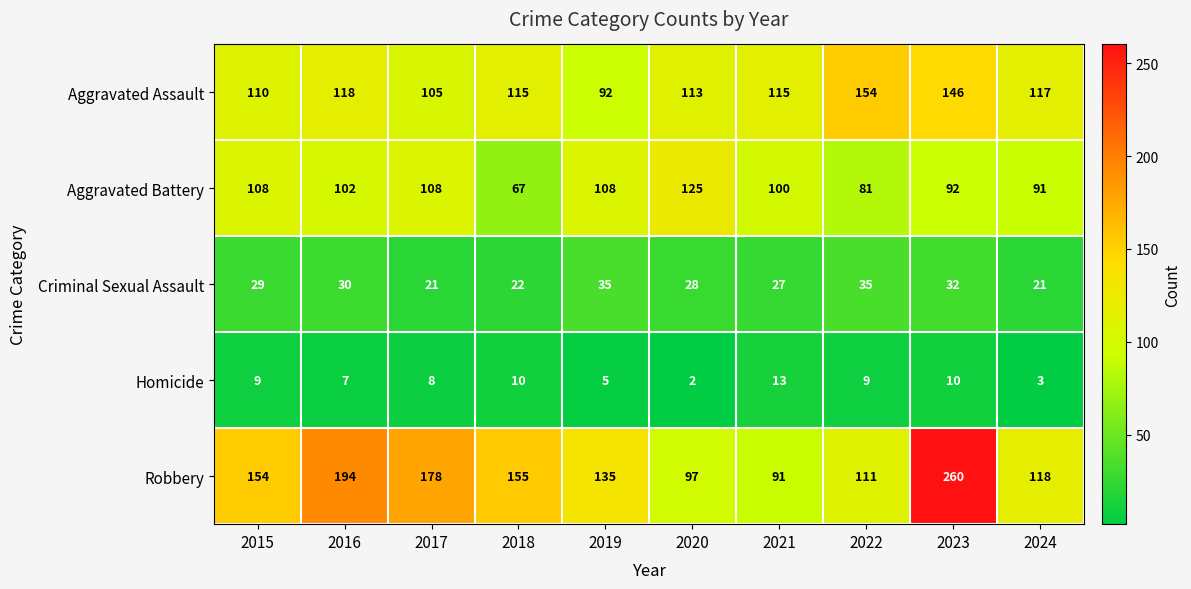

At which label is Aggravated Assault closest to 123?

2016